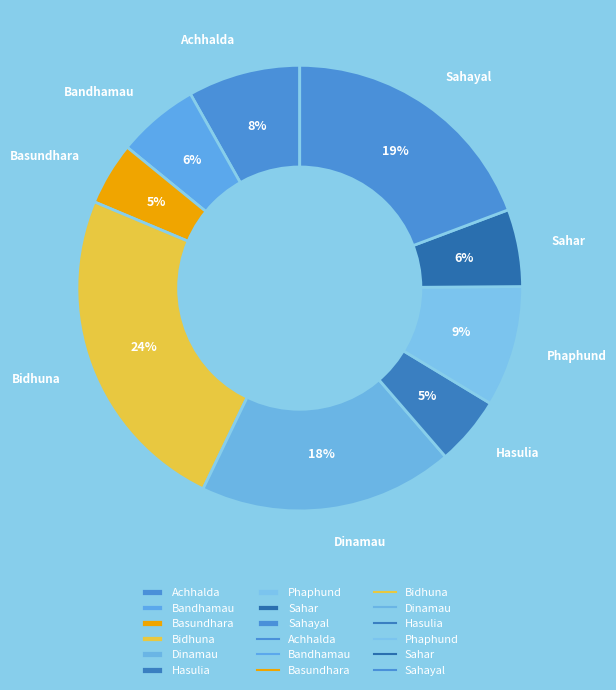

How many slices are in this pie chart?

9